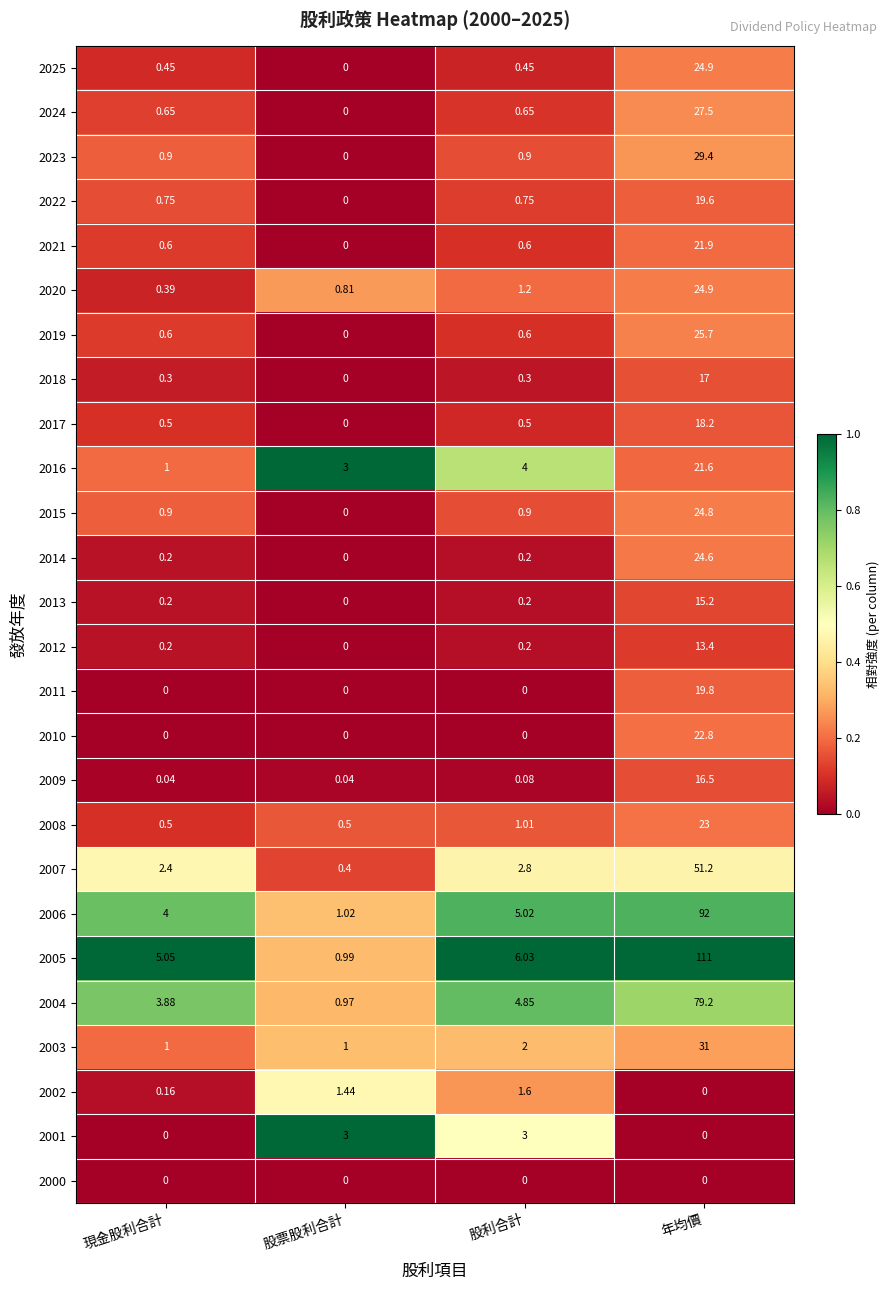

Where is 2009 nearest to the value 8?

股利合計